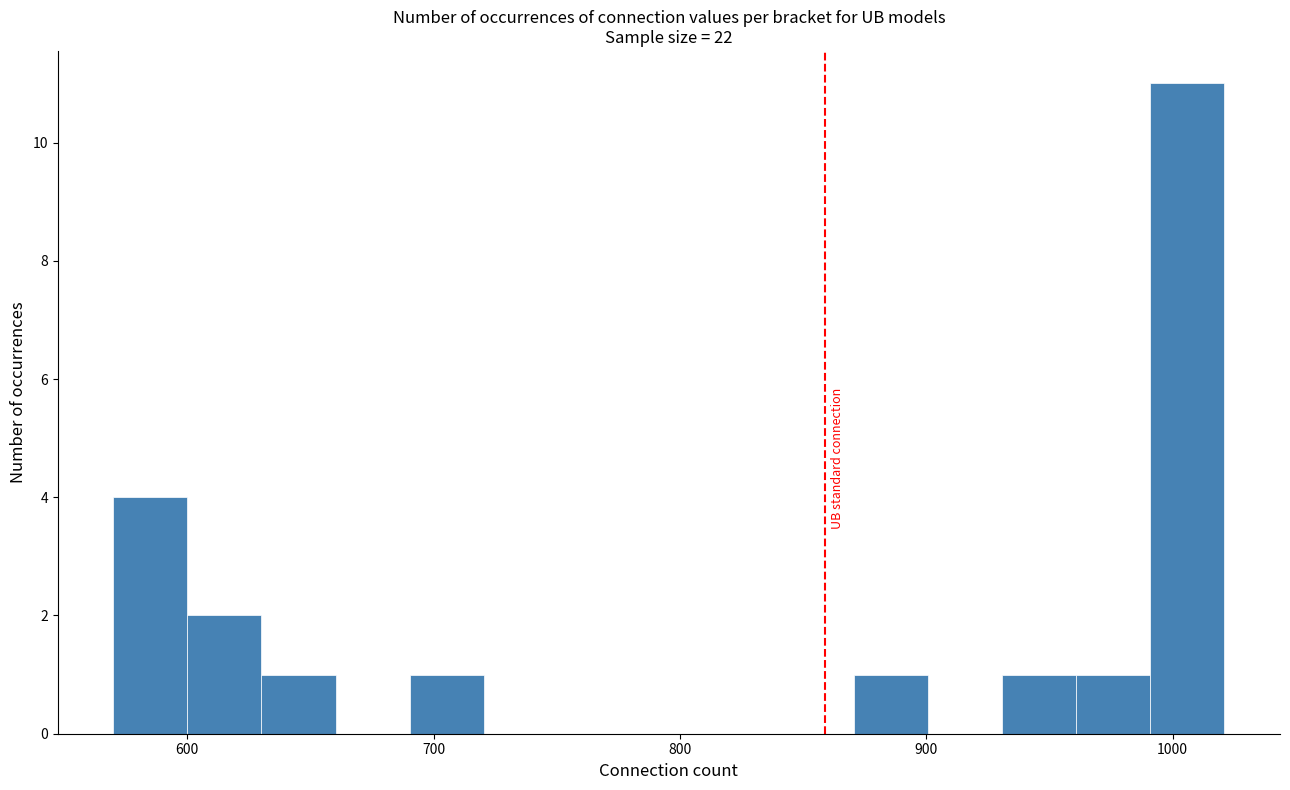

Around what value on the x-axis is the tallest bar? Give the approximate position of its centre, as read against the axis.

1010